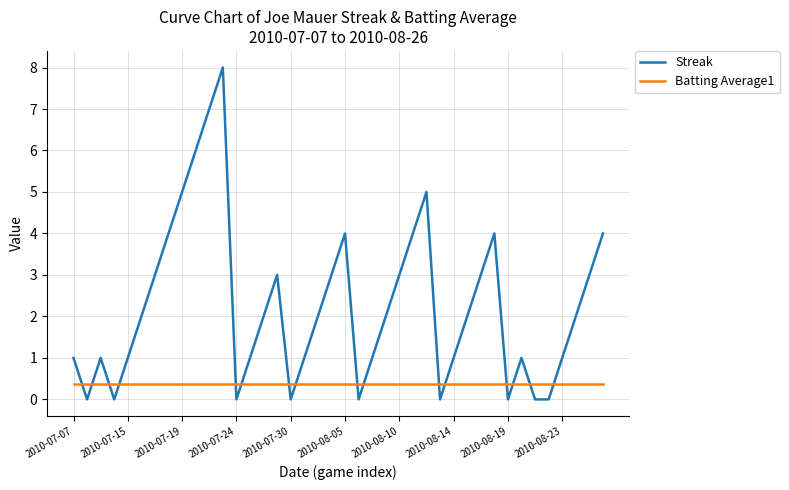

Which series has the widest spread of values?

Streak